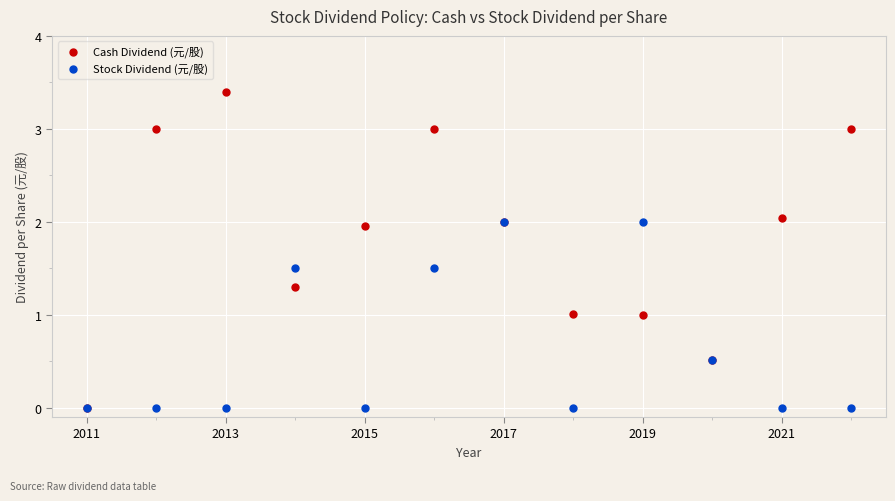

What are all the series names shown in the legend?

Cash Dividend (元/股), Stock Dividend (元/股)